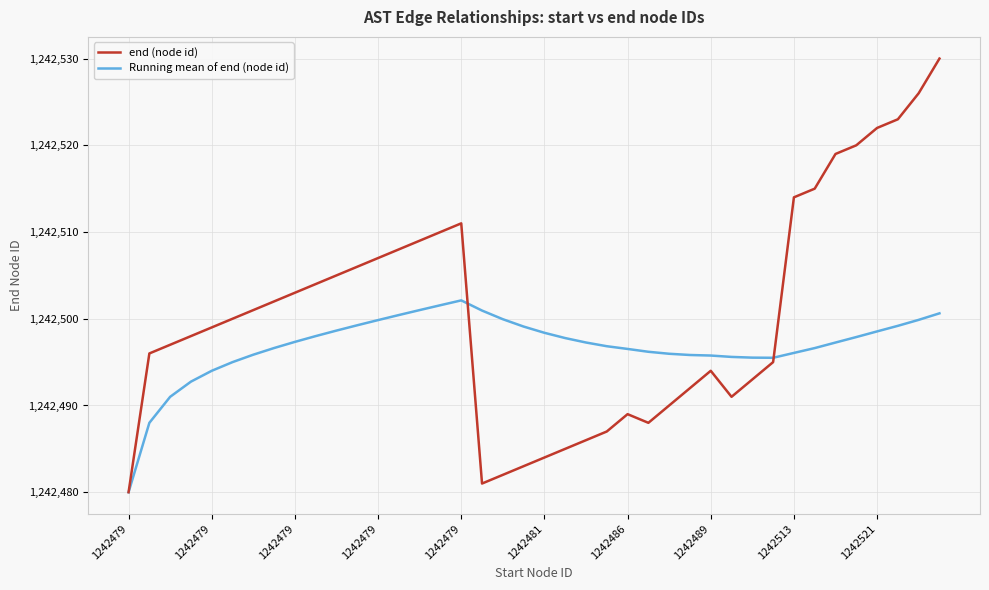

What is the lowest value of the end (node id) series?

1242480.0